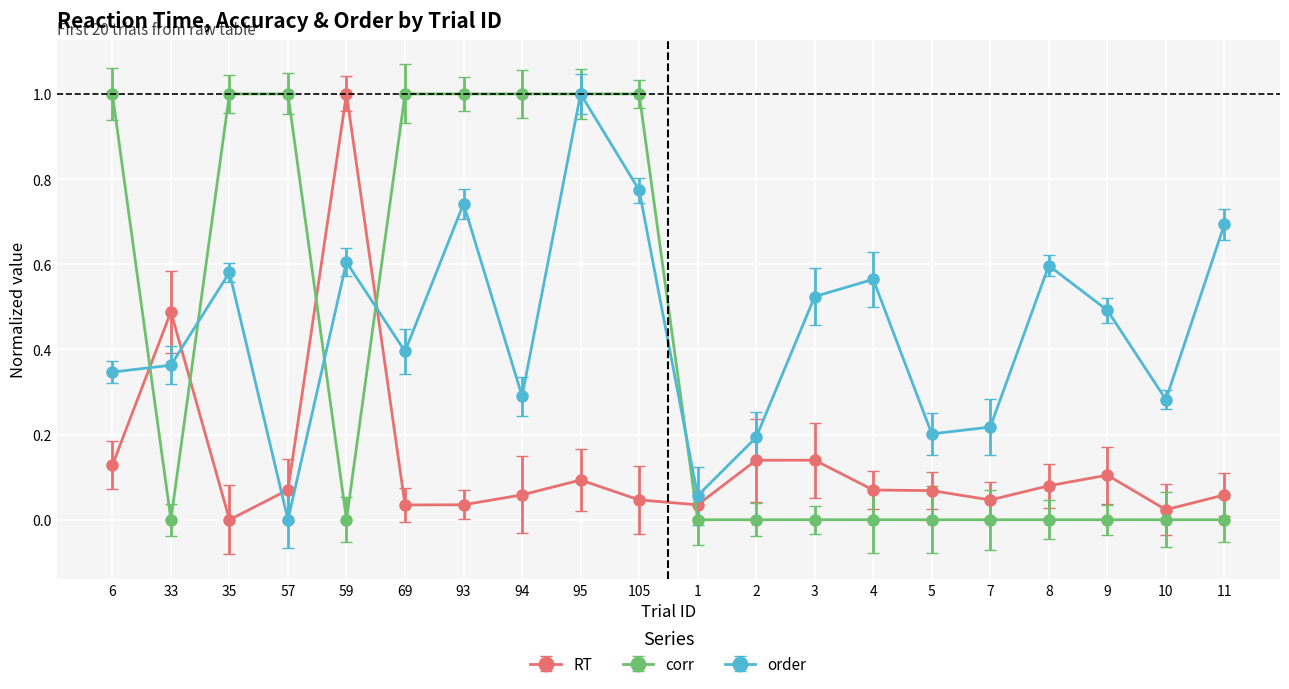

True or false: RT and order intersect in this chart.

True